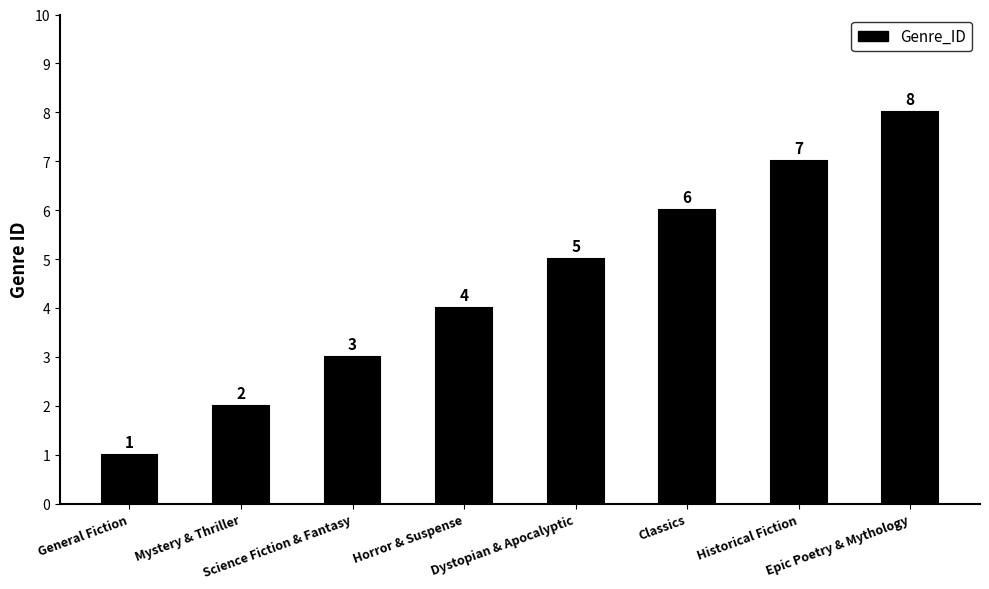

List the labels in order of value, largest first.

Epic Poetry & Mythology, Historical Fiction, Classics, Dystopian & Apocalyptic, Horror & Suspense, Science Fiction & Fantasy, Mystery & Thriller, General Fiction